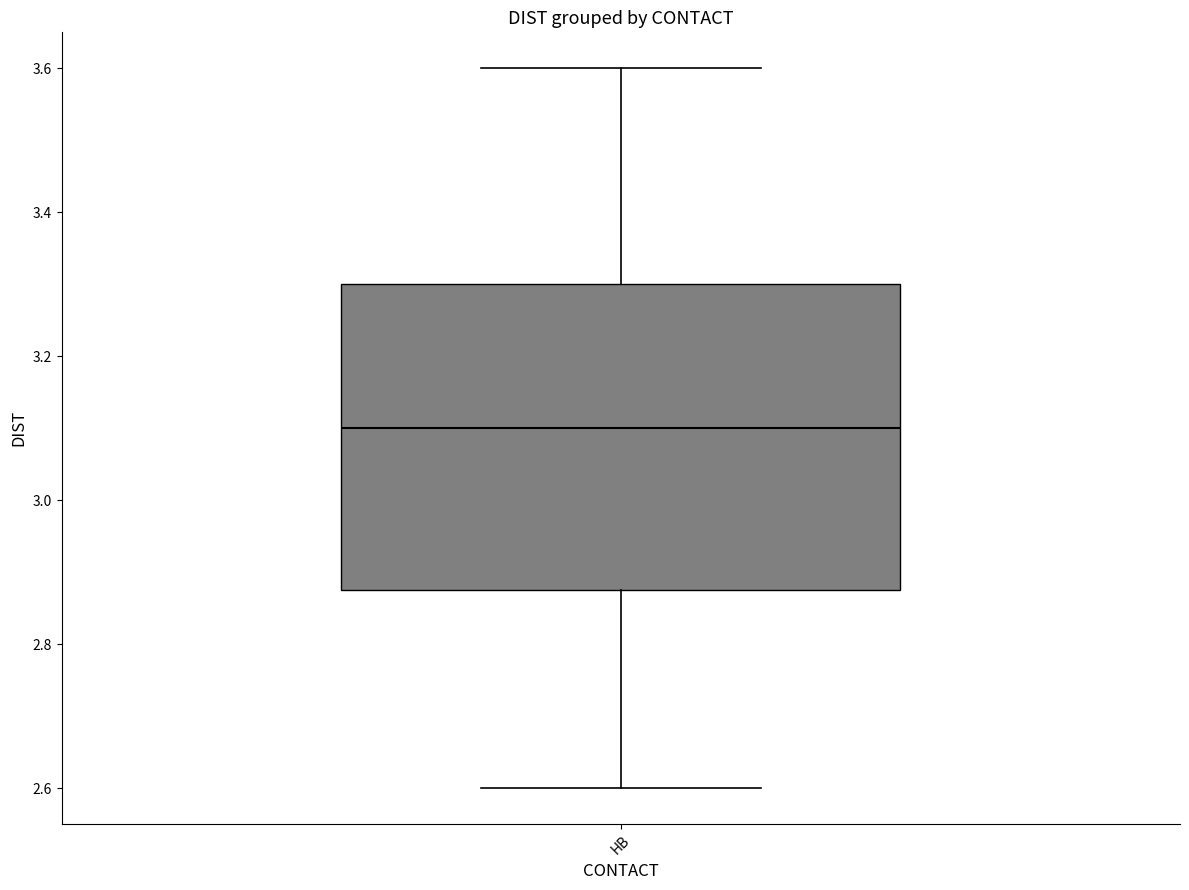

Where is the upper edge of the box for HB on the y-axis? The values are not printed on the chart, so give them approximately, as read against the axis.

3.30